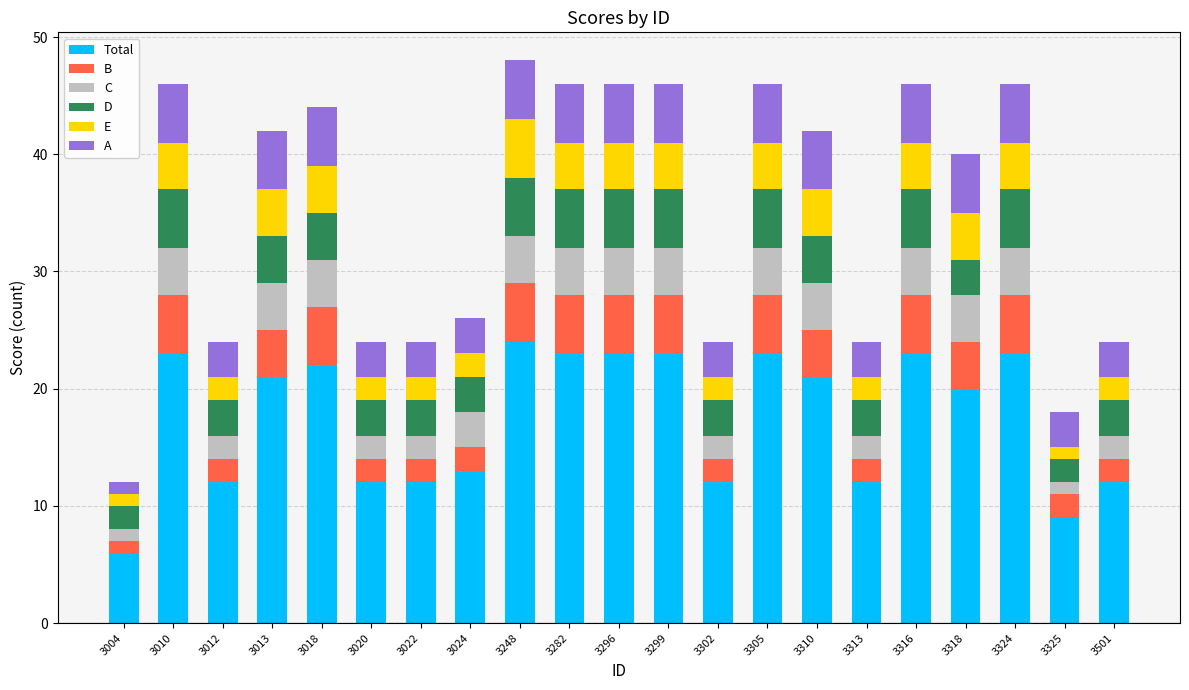

What is the difference between the second highest and minimum values in the Total series?

17